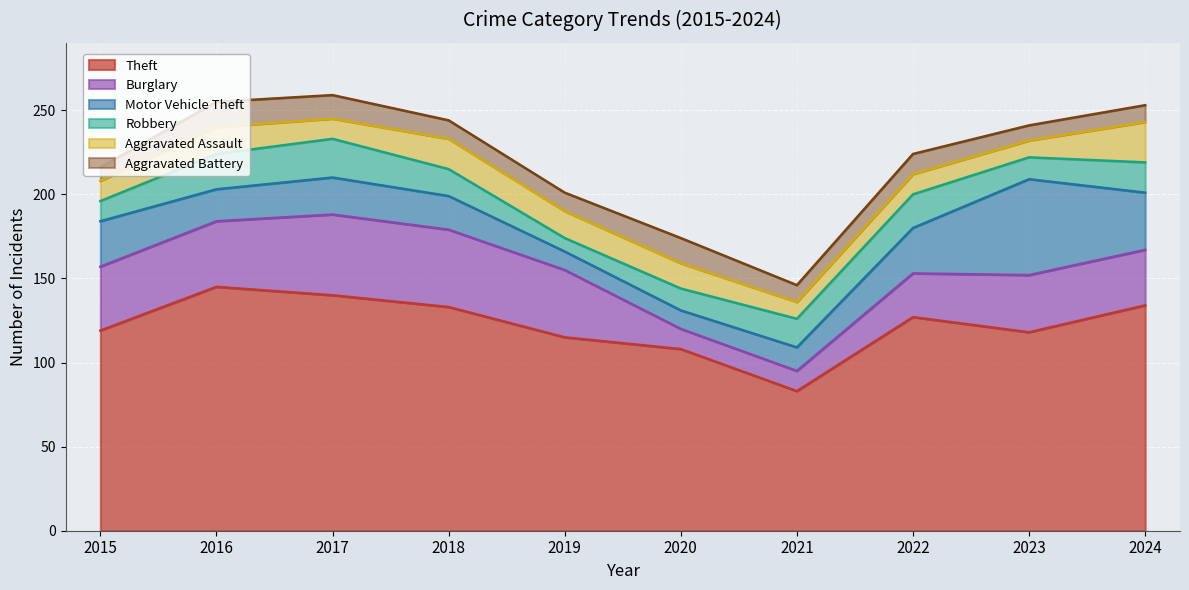

Where does the Aggravated Assault series first go above 15?

2016